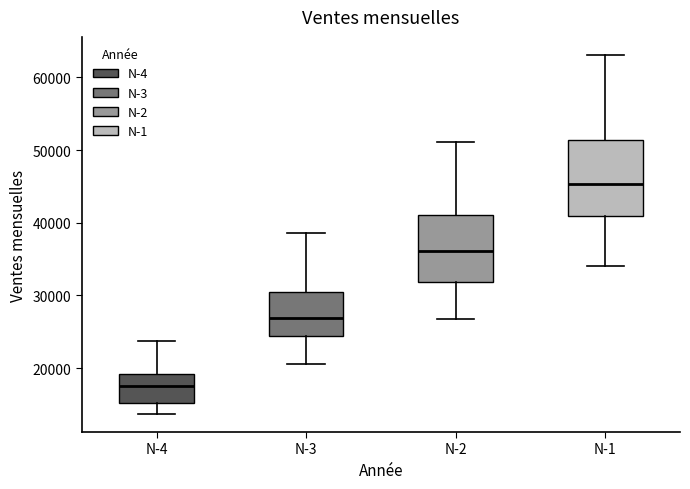

Which box has the lowest median line?

N-4